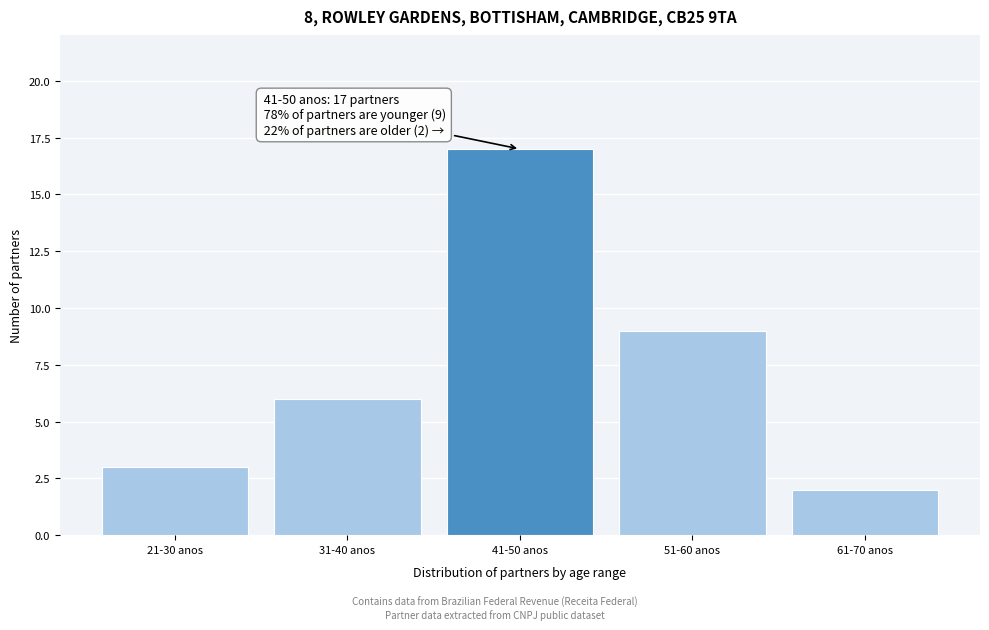

Reading left to right, transcribe all the data shown in this chart.

21-30 anos=3	31-40 anos=6	41-50 anos=17	51-60 anos=9	61-70 anos=2